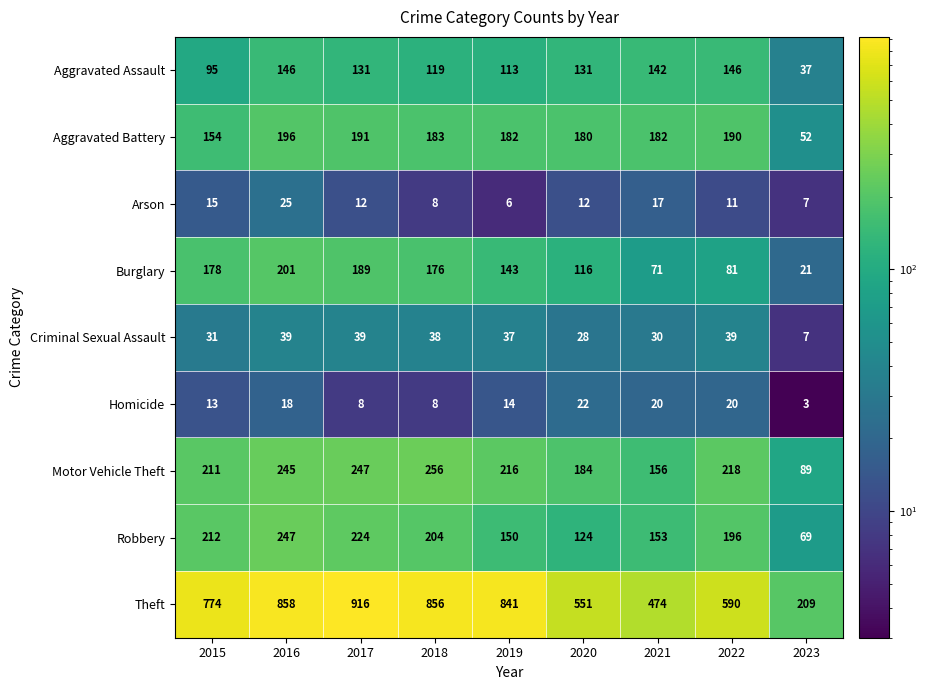

Which label corresponds to the largest value in the chart?

2017